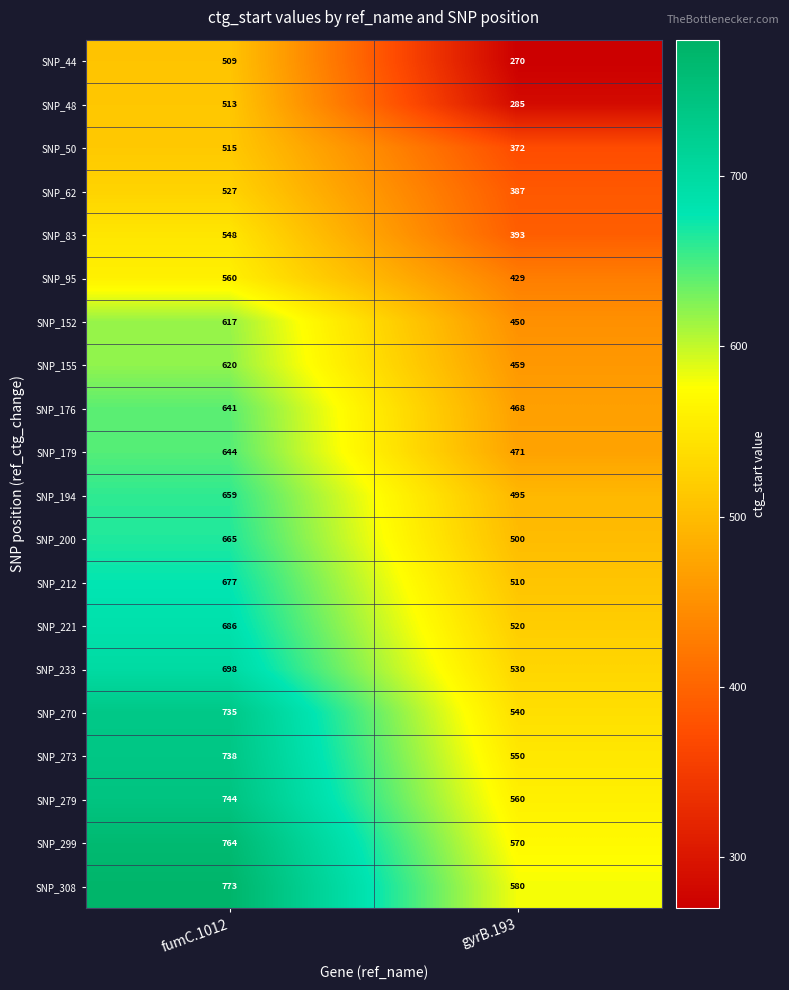

What is the total value across all series at fumC.1012?

12833